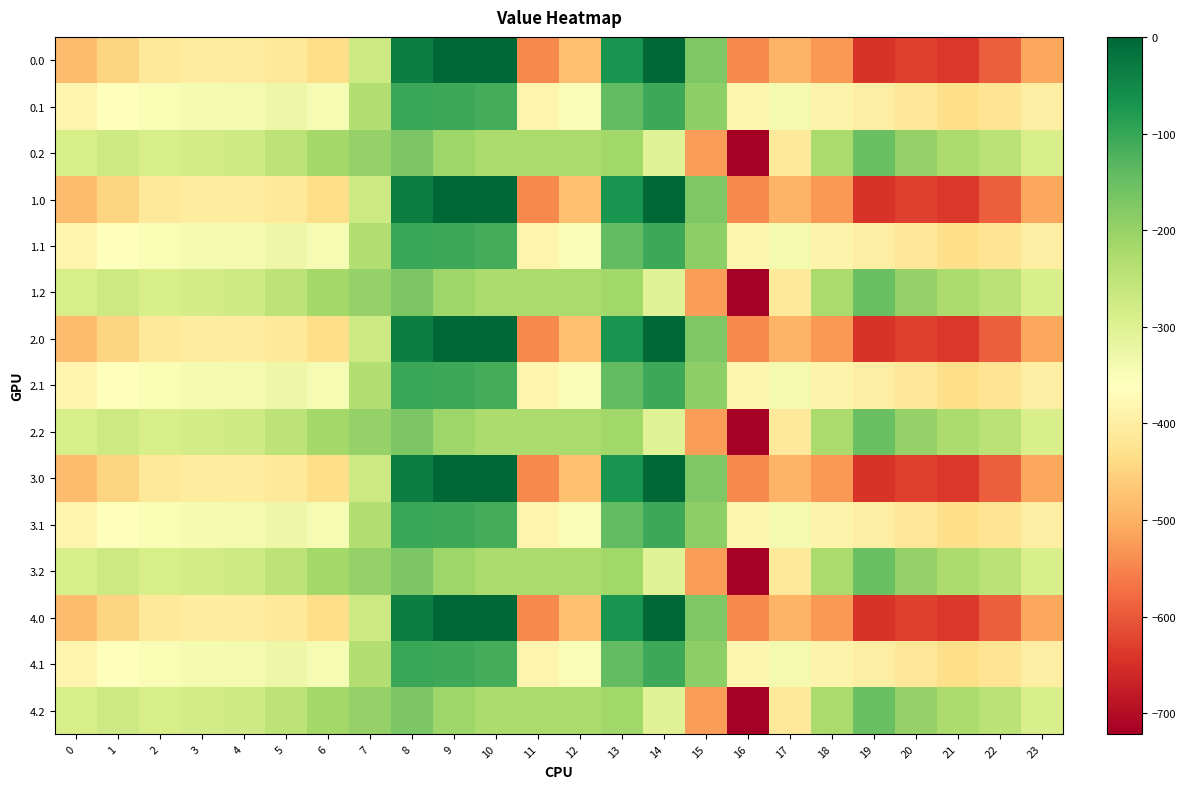

Reading left to right, transcribe all the data shown in this chart.

0.0: 0=-482.0	1=-449.5	2=-410.3	3=-404.4	4=-404.9	5=-410.8	6=-435.0	7=-270.7	8=-35.0	9=0.0	10=0.0	11=-544.3	12=-477.2	13=-70.2	14=-0.3	15=-172.8	16=-545.4	17=-493.8	18=-529.6	19=-644.5	20=-629.9	21=-638.4	22=-592.3	23=-511.3
0.1: 0=-384.6	1=-361.1	2=-347.9	3=-342.7	4=-339.6	5=-329.5	6=-345.2	7=-234.9	8=-102.3	9=-104.8	10=-114.0	11=-384.7	12=-350.8	13=-141.2	14=-105.5	15=-190.4	16=-380.5	17=-340.1	18=-388.5	19=-399.7	20=-414.5	21=-432.4	22=-419.9	23=-399.4
0.2: 0=-287.1	1=-272.7	2=-285.5	3=-281.0	4=-274.4	5=-248.1	6=-216.4	7=-199.0	8=-169.5	9=-209.6	10=-228.0	11=-225.2	12=-224.3	13=-212.2	14=-301.9	15=-522.2	16=-721.2	17=-409.5	18=-223.1	19=-151.1	20=-199.2	21=-226.4	22=-247.4	23=-287.5
1.0: 0=-482.0	1=-449.5	2=-410.3	3=-404.4	4=-404.9	5=-410.8	6=-435.0	7=-270.7	8=-35.0	9=0.0	10=0.0	11=-544.3	12=-477.2	13=-70.2	14=-0.3	15=-172.8	16=-545.4	17=-493.8	18=-529.6	19=-644.5	20=-629.9	21=-638.4	22=-592.3	23=-511.3
1.1: 0=-384.6	1=-361.1	2=-347.9	3=-342.7	4=-339.6	5=-329.5	6=-345.2	7=-234.9	8=-102.3	9=-104.8	10=-114.0	11=-384.7	12=-350.8	13=-141.2	14=-105.5	15=-190.4	16=-380.5	17=-340.1	18=-388.5	19=-399.7	20=-414.5	21=-432.4	22=-419.9	23=-399.4
1.2: 0=-287.1	1=-272.7	2=-285.5	3=-281.0	4=-274.4	5=-248.1	6=-216.4	7=-199.0	8=-169.5	9=-209.6	10=-228.0	11=-225.2	12=-224.3	13=-212.2	14=-301.9	15=-522.2	16=-721.2	17=-409.5	18=-223.1	19=-151.1	20=-199.2	21=-226.4	22=-247.4	23=-287.5
2.0: 0=-482.0	1=-449.5	2=-410.3	3=-404.4	4=-404.9	5=-410.8	6=-435.0	7=-270.7	8=-35.0	9=0.0	10=0.0	11=-544.3	12=-477.2	13=-70.2	14=-0.3	15=-172.8	16=-545.4	17=-493.8	18=-529.6	19=-644.5	20=-629.9	21=-638.4	22=-592.3	23=-511.3
2.1: 0=-384.6	1=-361.1	2=-347.9	3=-342.7	4=-339.6	5=-329.5	6=-345.2	7=-234.9	8=-102.3	9=-104.8	10=-114.0	11=-384.7	12=-350.8	13=-141.2	14=-105.5	15=-190.4	16=-380.5	17=-340.1	18=-388.5	19=-399.7	20=-414.5	21=-432.4	22=-419.9	23=-399.4
2.2: 0=-287.1	1=-272.7	2=-285.5	3=-281.0	4=-274.4	5=-248.1	6=-216.4	7=-199.0	8=-169.5	9=-209.6	10=-228.0	11=-225.2	12=-224.3	13=-212.2	14=-301.9	15=-522.2	16=-721.2	17=-409.5	18=-223.1	19=-151.1	20=-199.2	21=-226.4	22=-247.4	23=-287.5
3.0: 0=-482.0	1=-449.5	2=-410.3	3=-404.4	4=-404.9	5=-410.8	6=-435.0	7=-270.7	8=-35.0	9=0.0	10=0.0	11=-544.3	12=-477.2	13=-70.2	14=-0.3	15=-172.8	16=-545.4	17=-493.8	18=-529.6	19=-644.5	20=-629.9	21=-638.4	22=-592.3	23=-511.3
3.1: 0=-384.6	1=-361.1	2=-347.9	3=-342.7	4=-339.6	5=-329.5	6=-345.2	7=-234.9	8=-102.3	9=-104.8	10=-114.0	11=-384.7	12=-350.8	13=-141.2	14=-105.5	15=-190.4	16=-380.5	17=-340.1	18=-388.5	19=-399.7	20=-414.5	21=-432.4	22=-419.9	23=-399.4
3.2: 0=-287.1	1=-272.7	2=-285.5	3=-281.0	4=-274.4	5=-248.1	6=-216.4	7=-199.0	8=-169.5	9=-209.6	10=-228.0	11=-225.2	12=-224.3	13=-212.2	14=-301.9	15=-522.2	16=-721.2	17=-409.5	18=-223.1	19=-151.1	20=-199.2	21=-226.4	22=-247.4	23=-287.5
4.0: 0=-482.0	1=-449.5	2=-410.3	3=-404.4	4=-404.9	5=-410.8	6=-435.0	7=-270.7	8=-35.0	9=0.0	10=0.0	11=-544.3	12=-477.2	13=-70.2	14=-0.3	15=-172.8	16=-545.4	17=-493.8	18=-529.6	19=-644.5	20=-629.9	21=-638.4	22=-592.3	23=-511.3
4.1: 0=-384.6	1=-361.1	2=-347.9	3=-342.7	4=-339.6	5=-329.5	6=-345.2	7=-234.9	8=-102.3	9=-104.8	10=-114.0	11=-384.7	12=-350.8	13=-141.2	14=-105.5	15=-190.4	16=-380.5	17=-340.1	18=-388.5	19=-399.7	20=-414.5	21=-432.4	22=-419.9	23=-399.4
4.2: 0=-287.1	1=-272.7	2=-285.5	3=-281.0	4=-274.4	5=-248.1	6=-216.4	7=-199.0	8=-169.5	9=-209.6	10=-228.0	11=-225.2	12=-224.3	13=-212.2	14=-301.9	15=-522.2	16=-721.2	17=-409.5	18=-223.1	19=-151.1	20=-199.2	21=-226.4	22=-247.4	23=-287.5